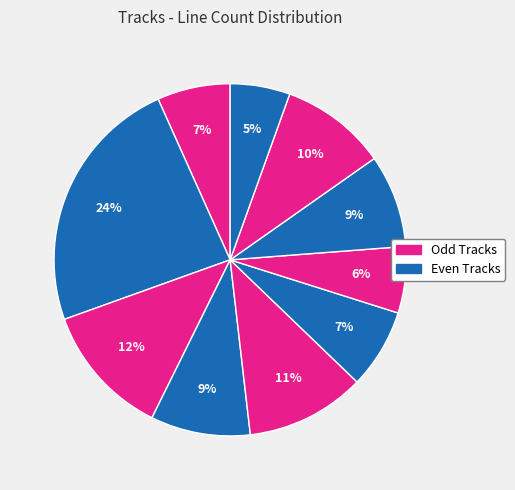

How many slices are in this pie chart?

10